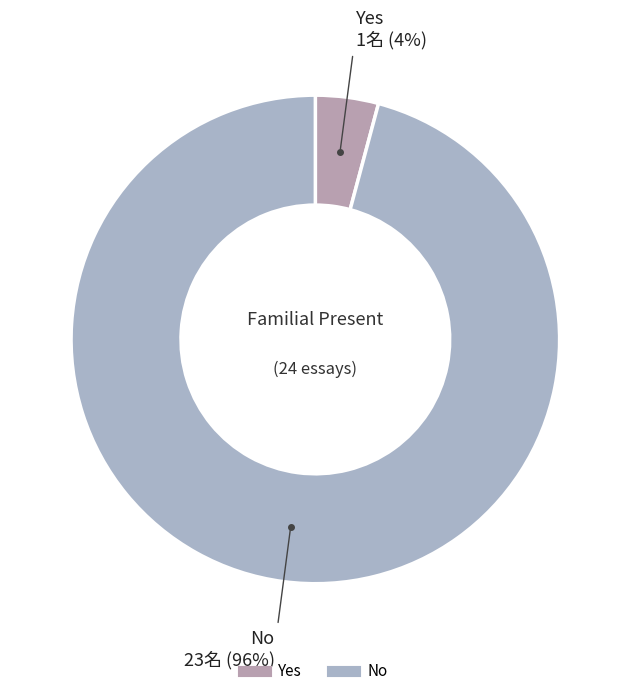

True or false: Yes accounts for 12% of the total.

False